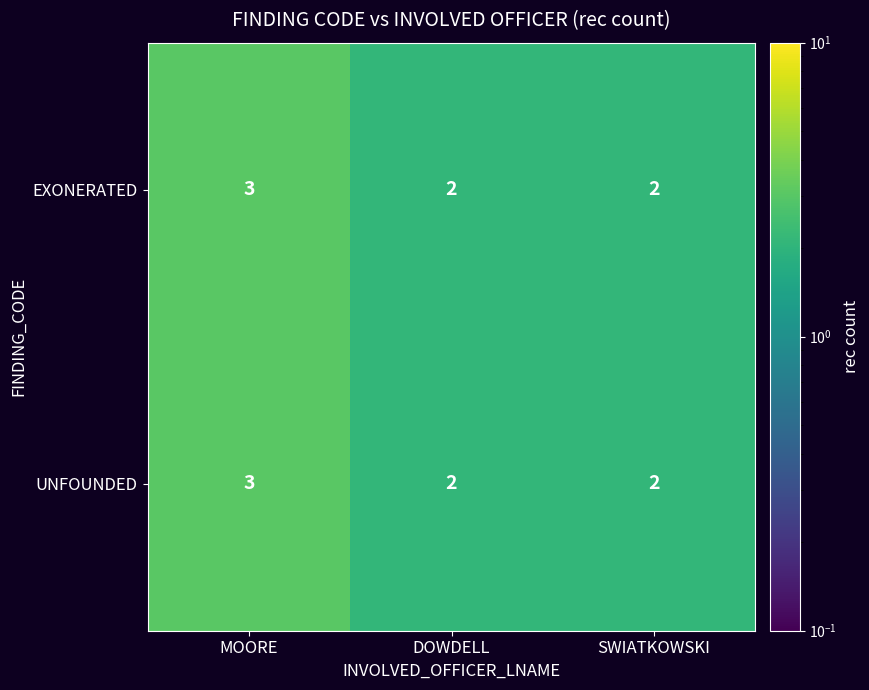

At which category is the sum across all series the highest?

MOORE